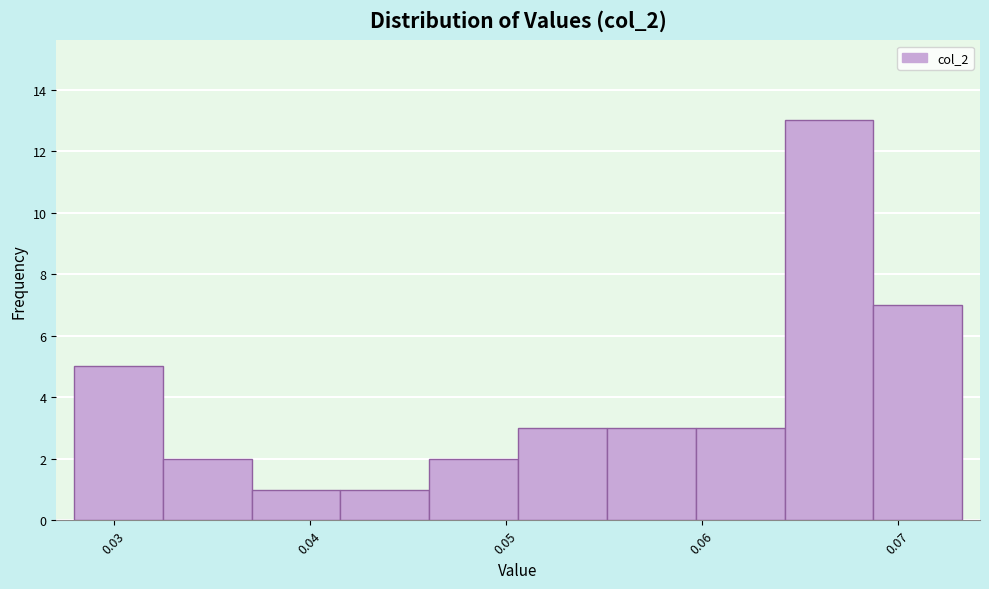

Over which range of the x-axis is the bar tallest?

0.064 to 0.069